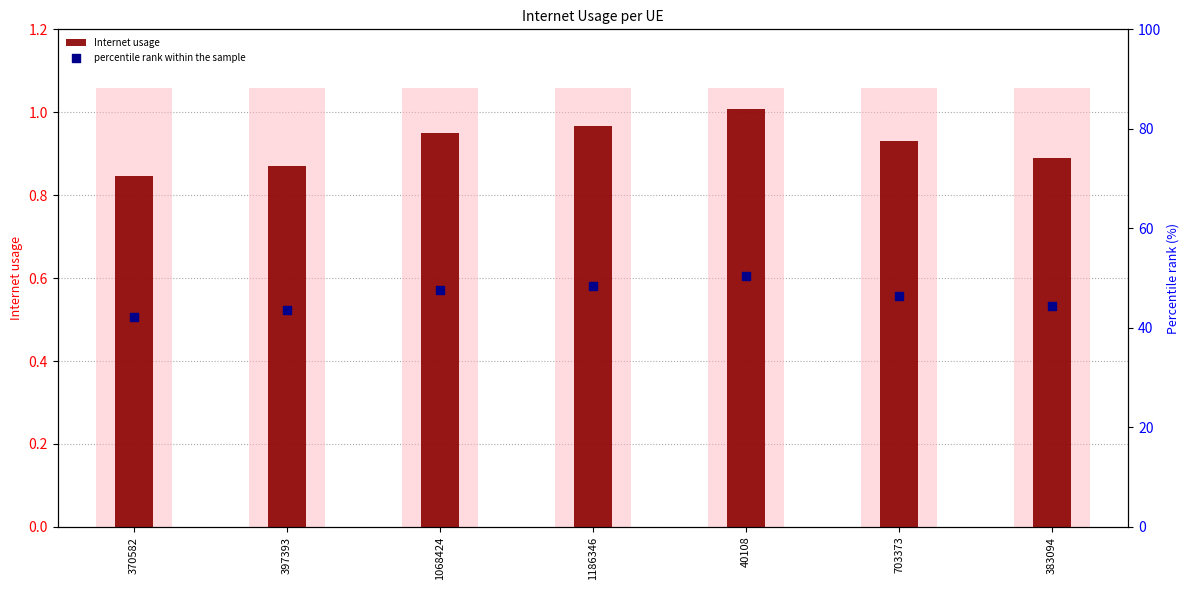

Which series reaches the minimum Y coordinate?

Internet usage